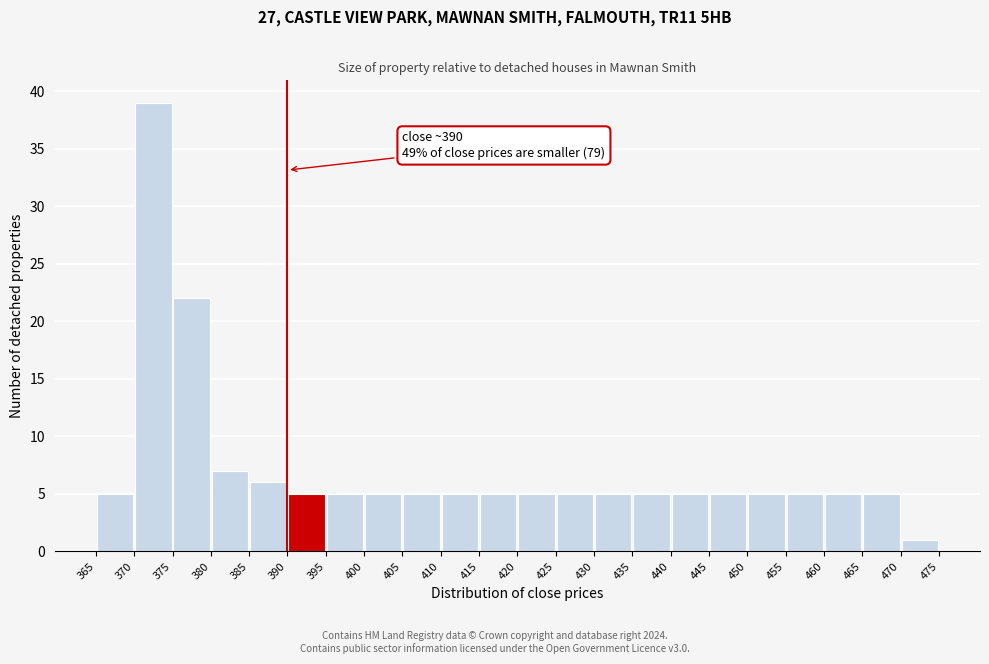

Over which range of the x-axis is the bar tallest?

370 to 375